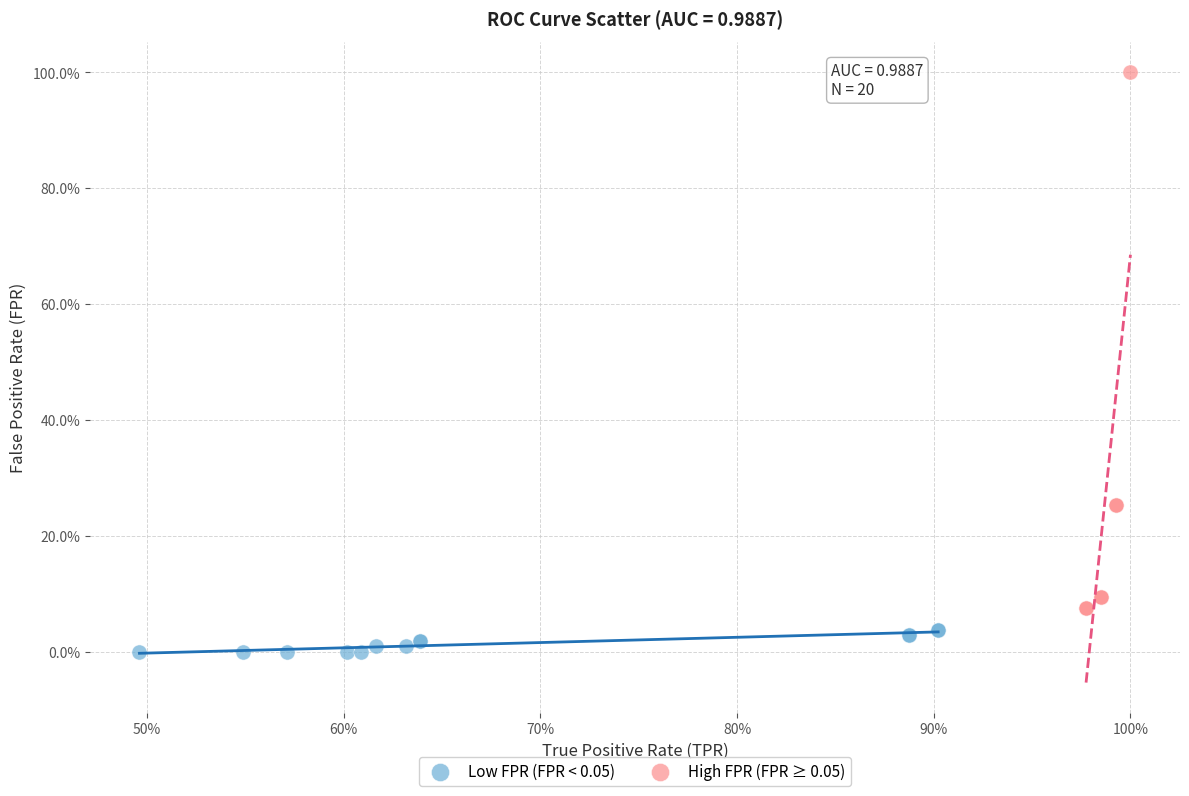

Which series has the widest spread of Y values?

High FPR (FPR ≥ 0.05)